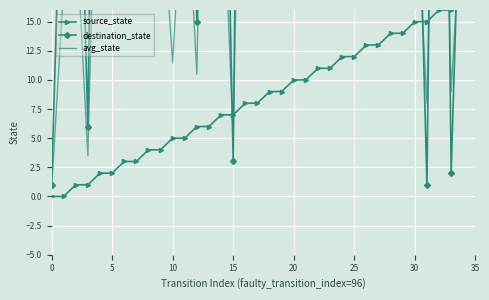

True or false: source_state has a value of 0.9 at 9.

False